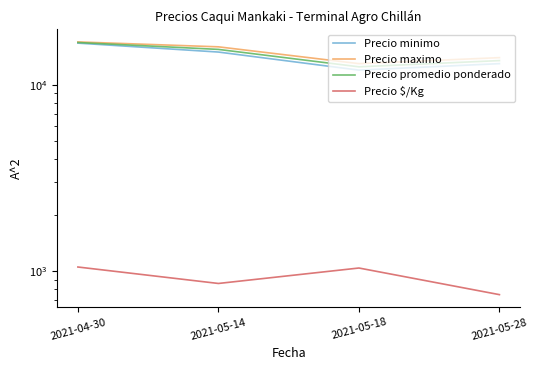

Count the Precio maximo values in the range 14000 to 17000.

3